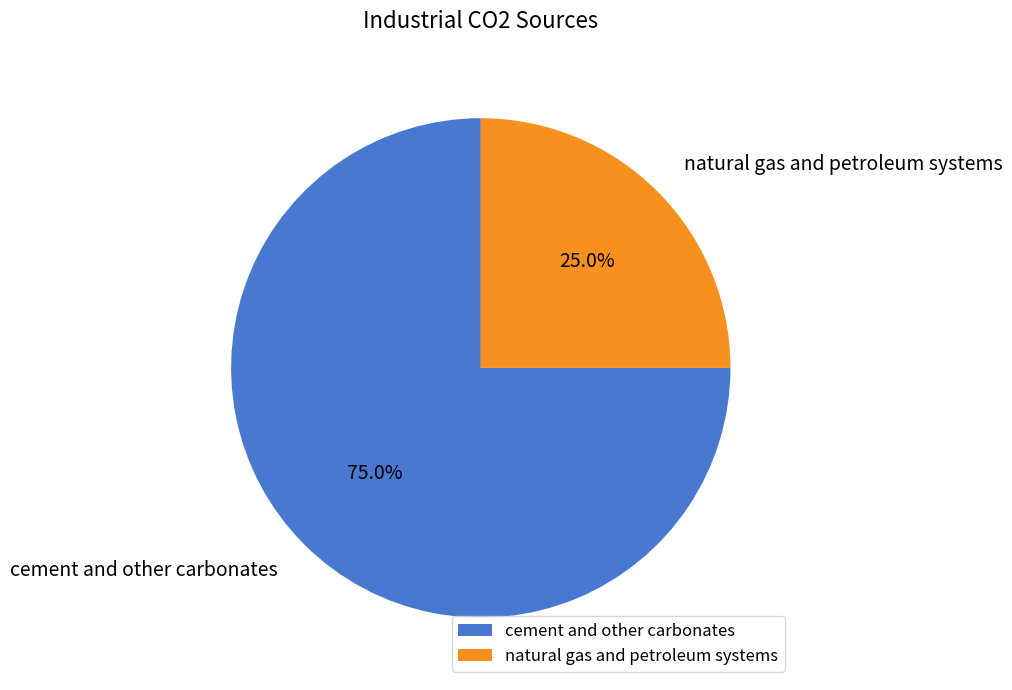

Rank the categories by value from lowest to highest.

natural gas and petroleum systems, cement and other carbonates